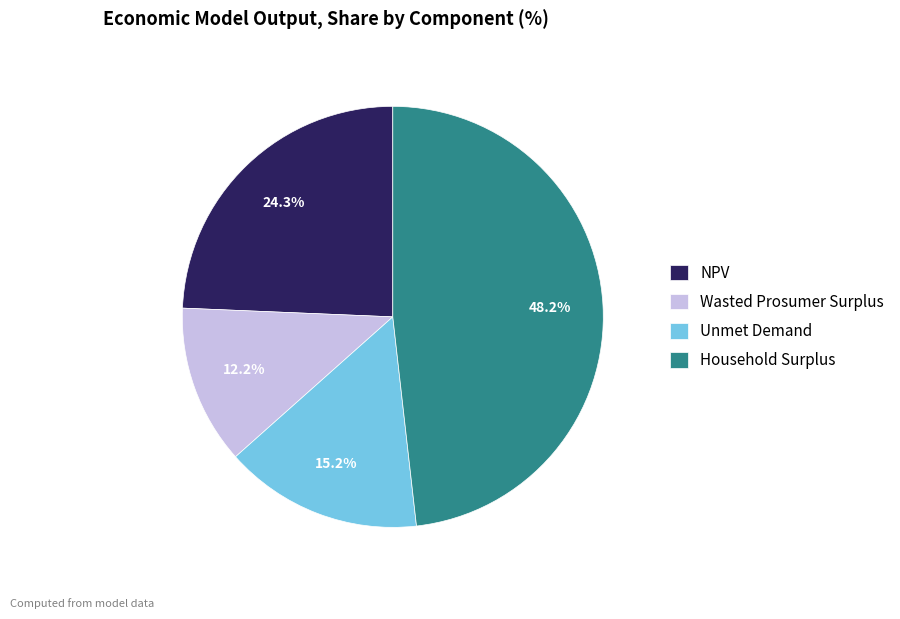

Which category has the biggest portion of the pie?

Household Surplus